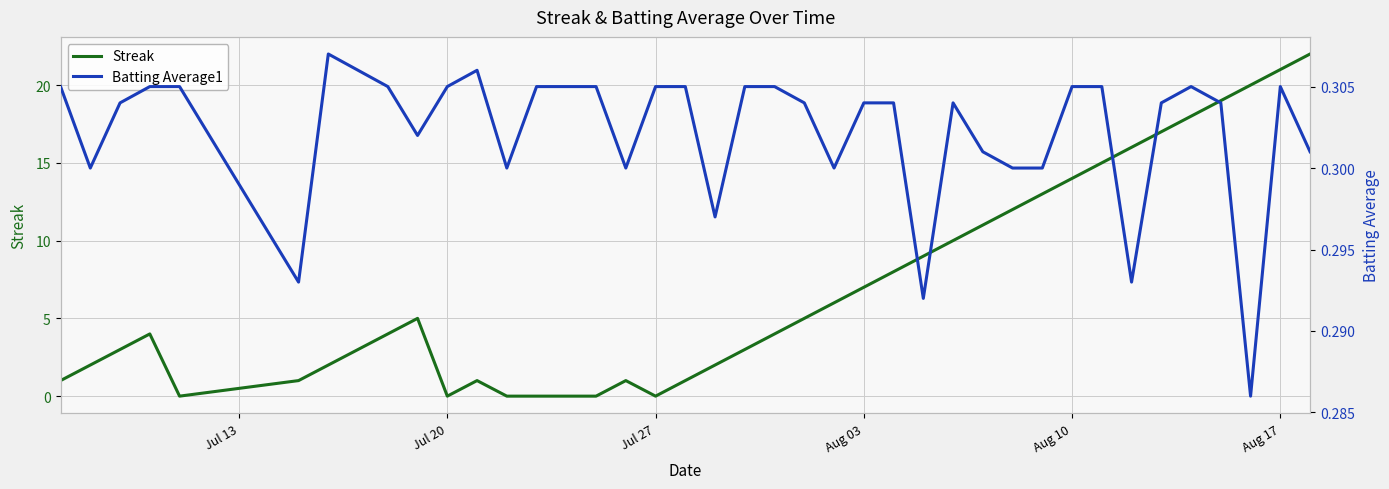

The Streak series shows 0 at Jul 20. True or false?

True